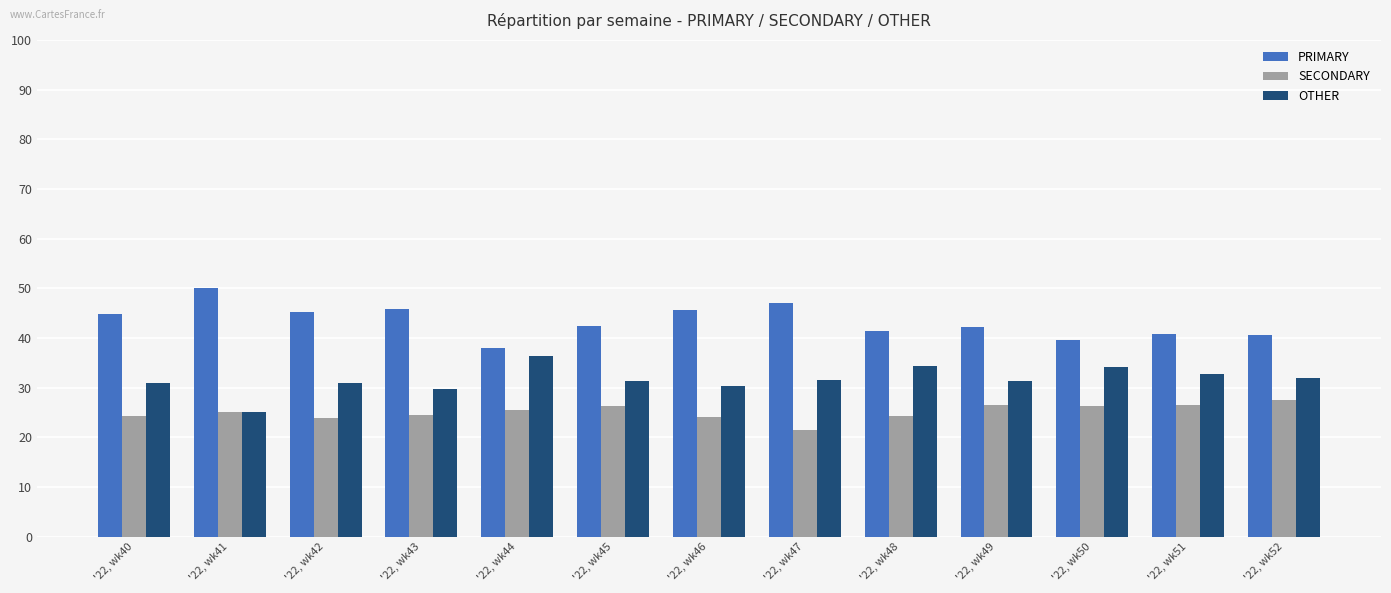

Are the bars grouped side by side (vs. stacked)?

Yes